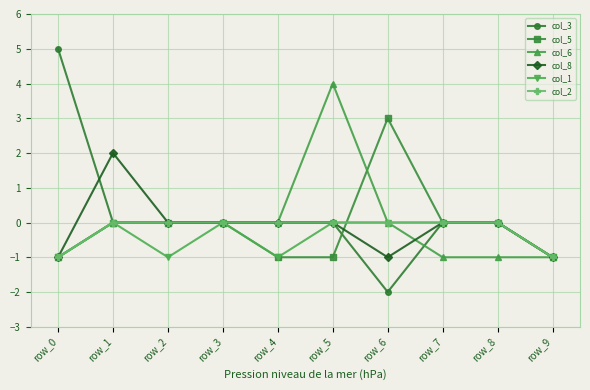

True or false: col_5 has a value of 0 at row_7.

True